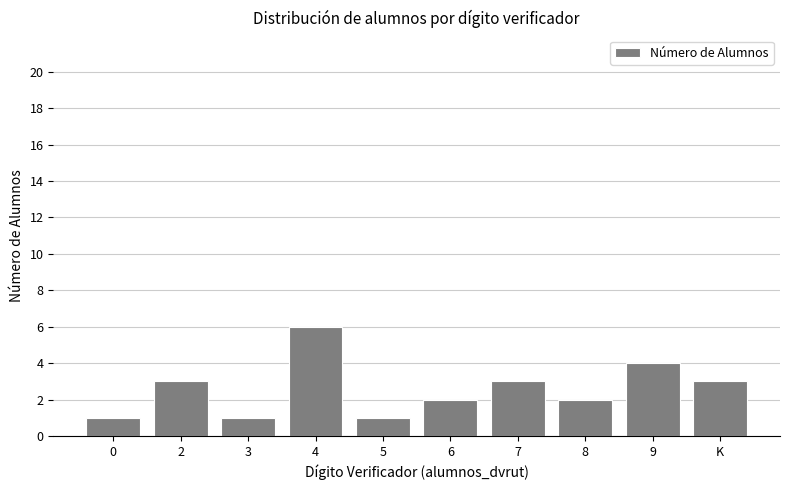

How many distinct data groups are displayed?

1